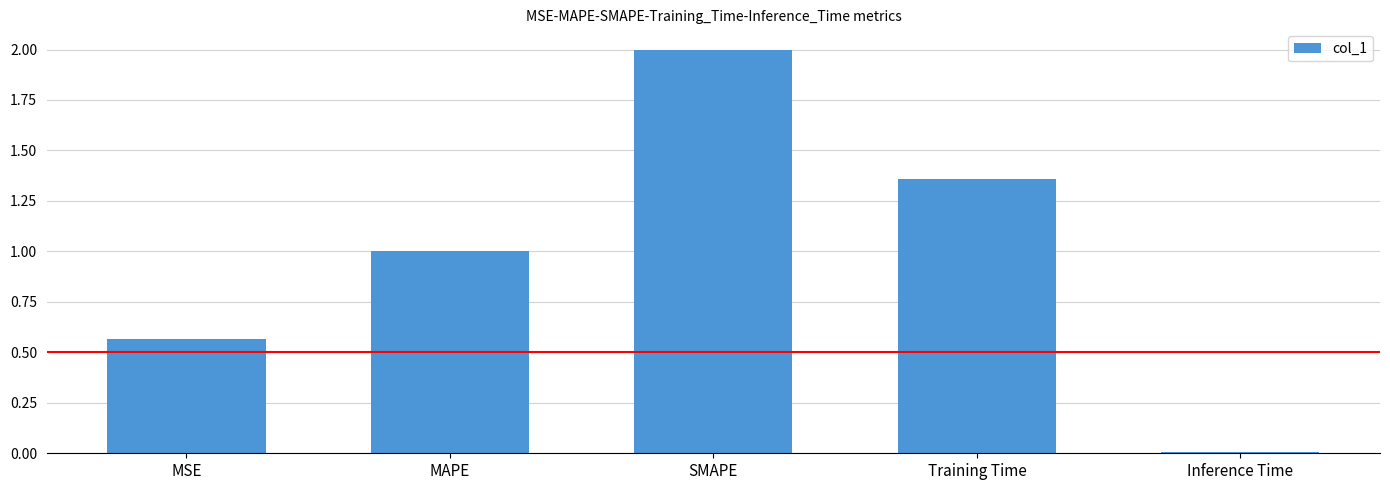

What is the greatest value displayed?

2.0